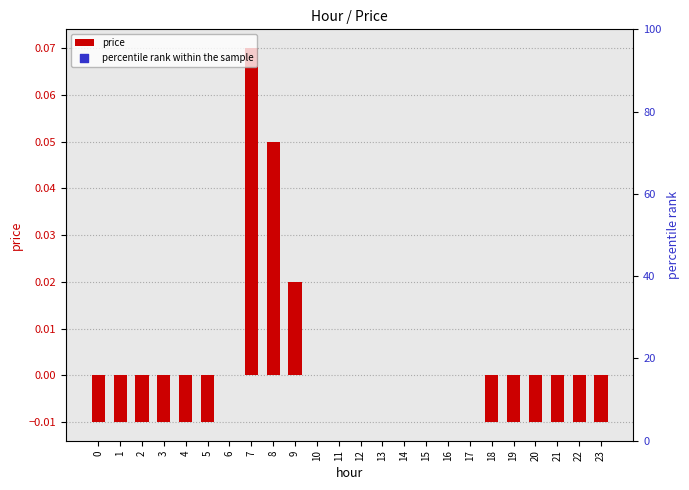

Which series has the largest total across all categories?

price